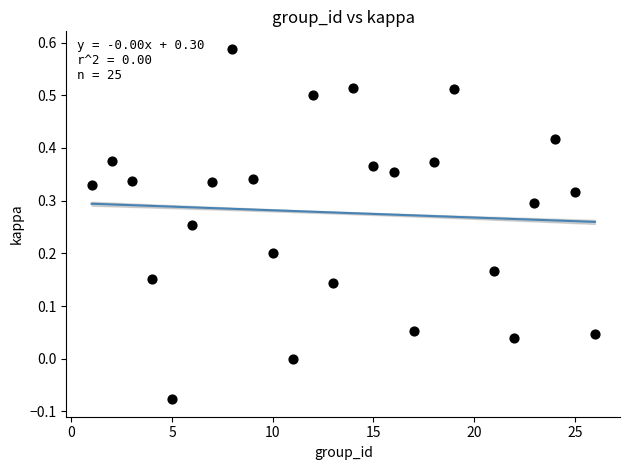

What is the range of X values (max minus min)?

25.0